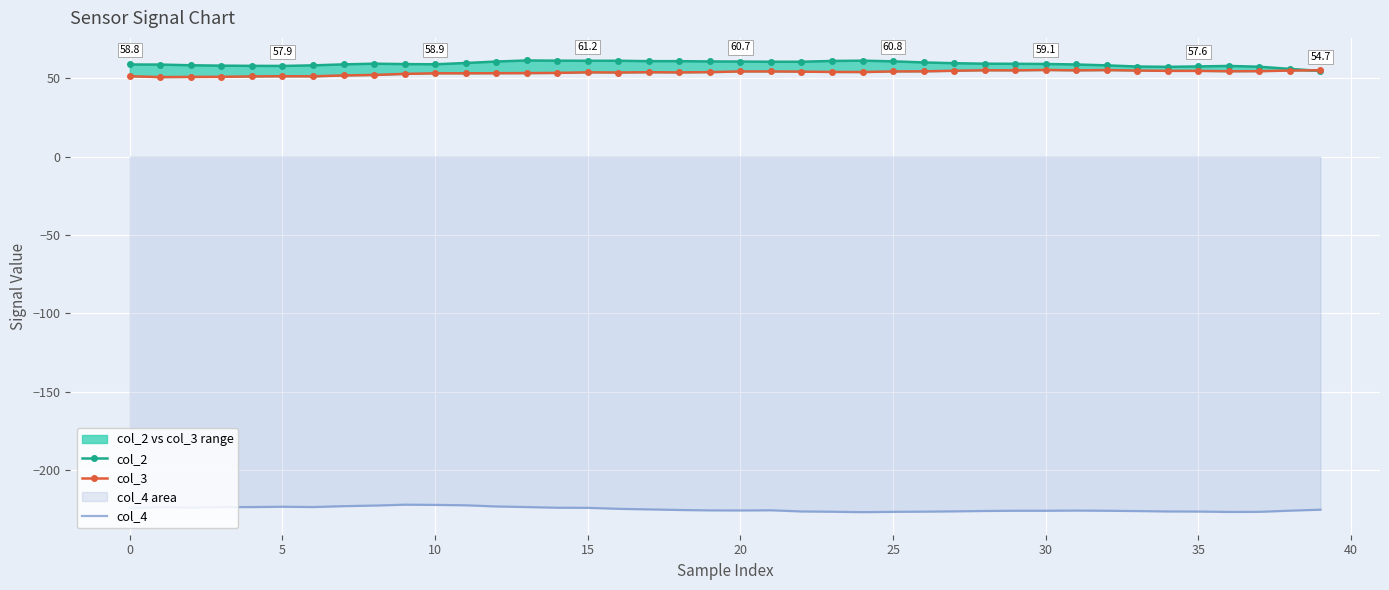

The value of col_3 at 30 is 20.3. True or false?

False